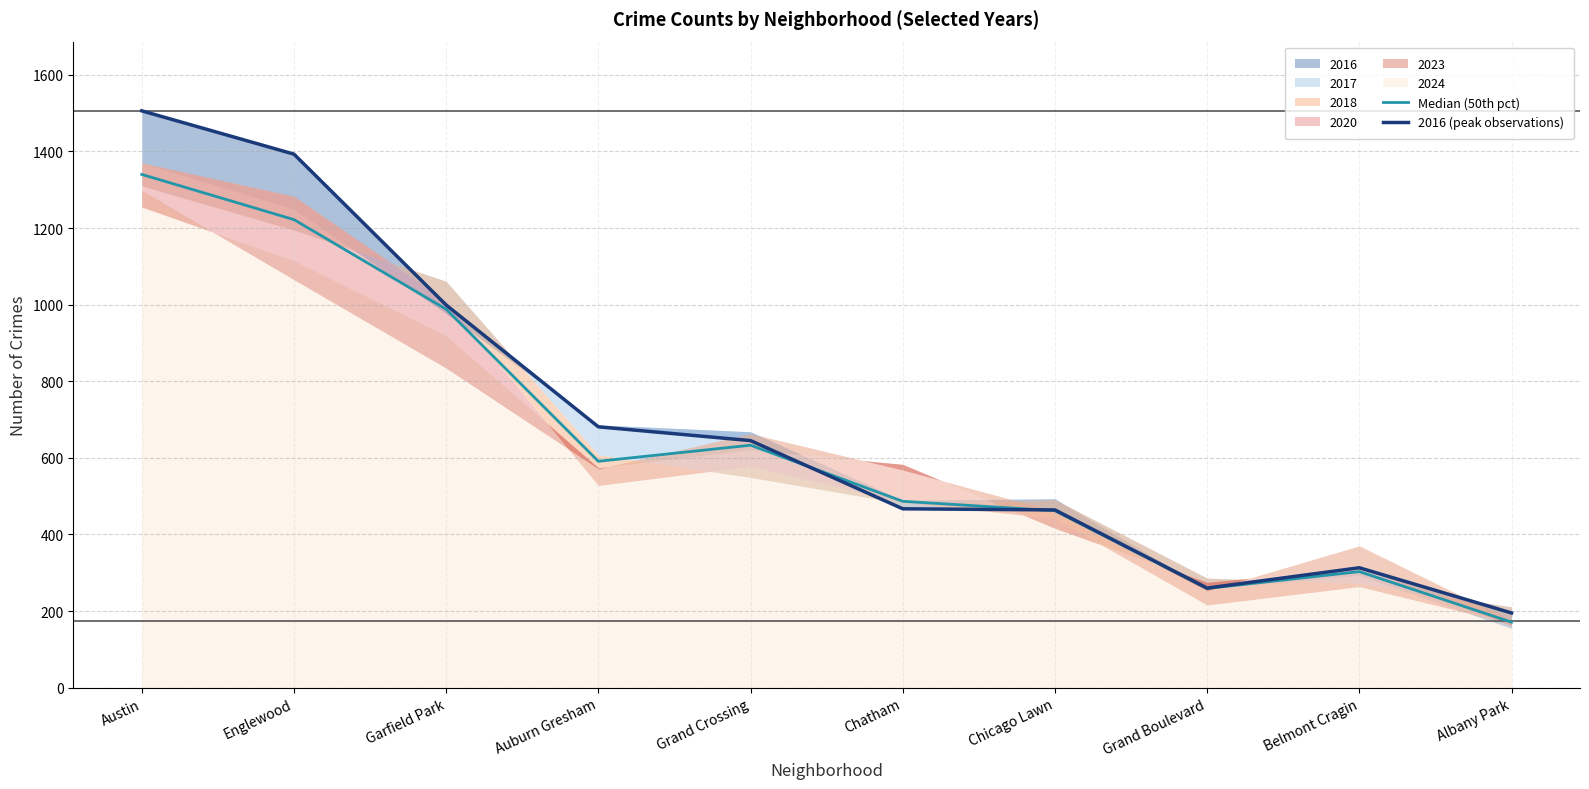

What is the smallest value displayed?

171.0